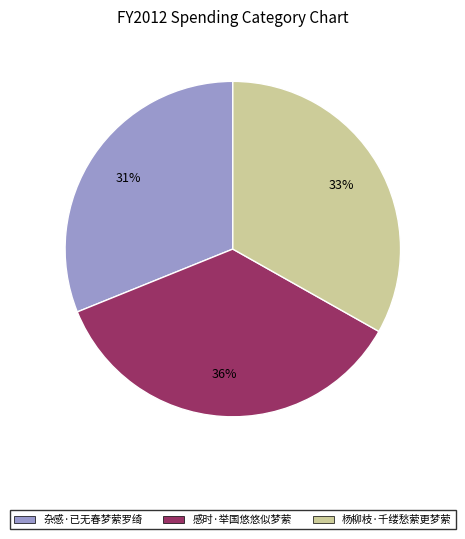

How many slices are in this pie chart?

3